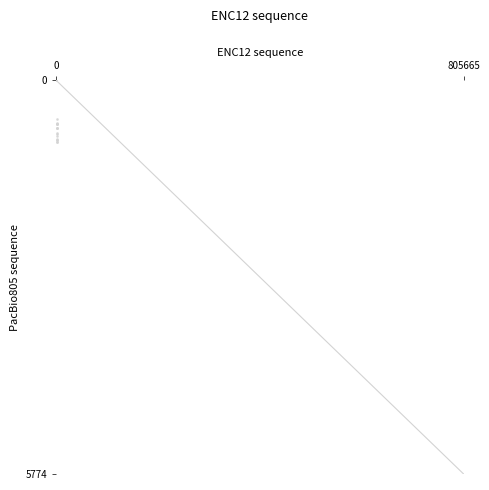

What Y value in the scatter plot is closest to 455?

563.6